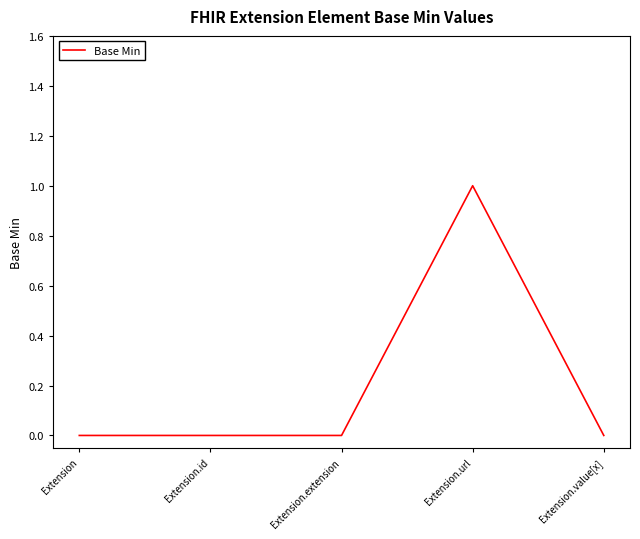

The chart shows a value of 1 at Extension.url. True or false?

True